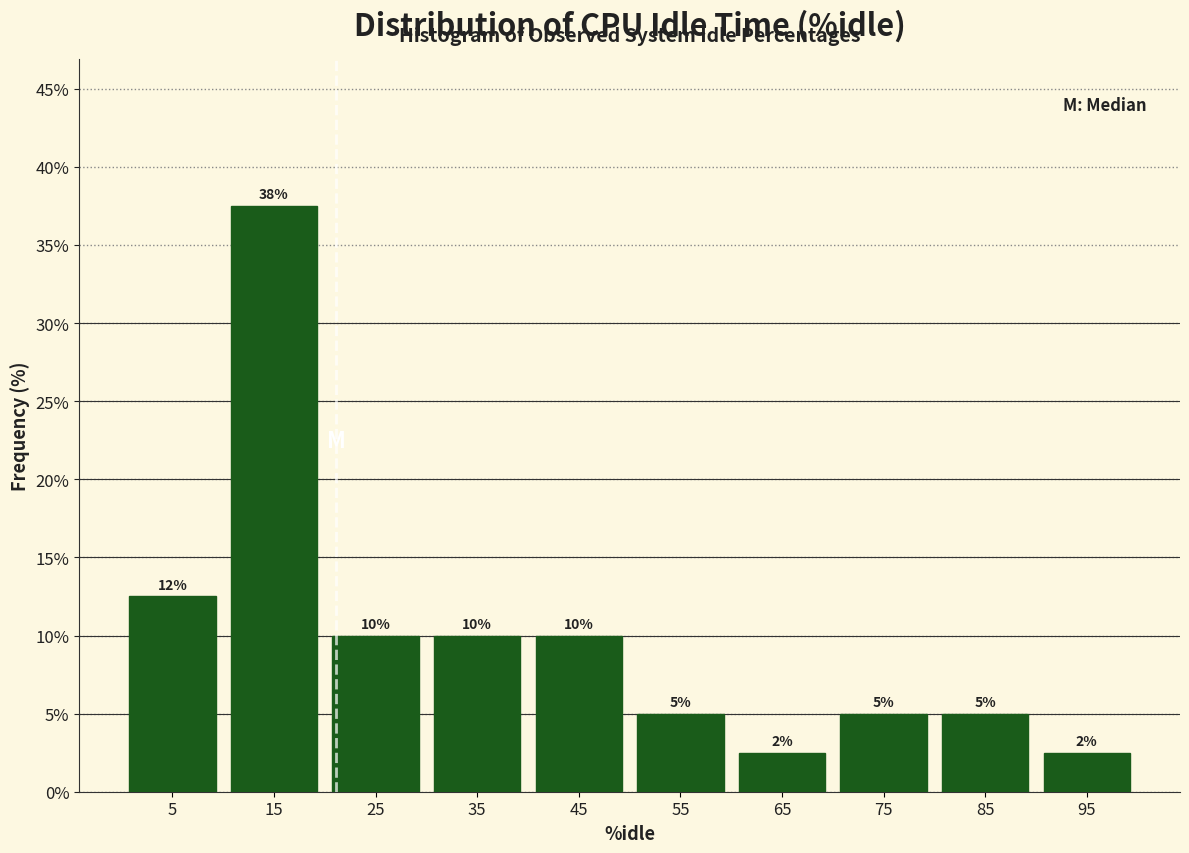

Which range on the x-axis has the tallest bar?

10 to 20